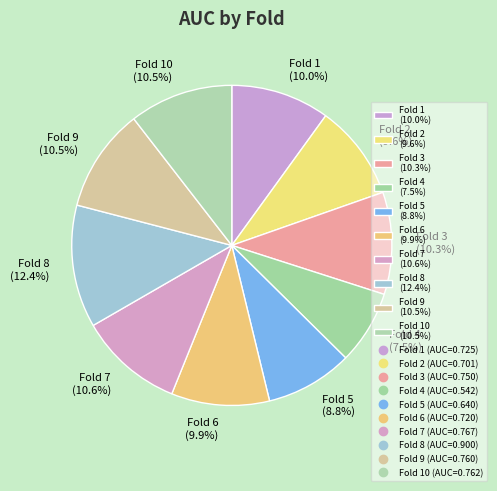

Which has a higher value, Fold 10 (10.5%) or Fold 1 (10.0%)?

Fold 10 (10.5%)